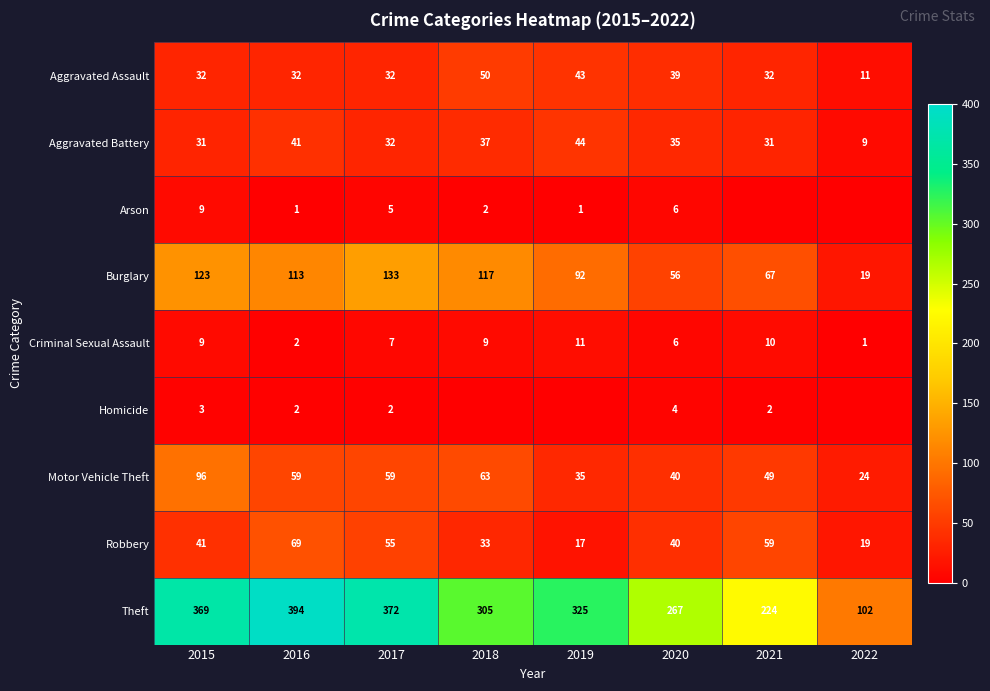

At which label does Aggravated Battery first exceed 35?

2016